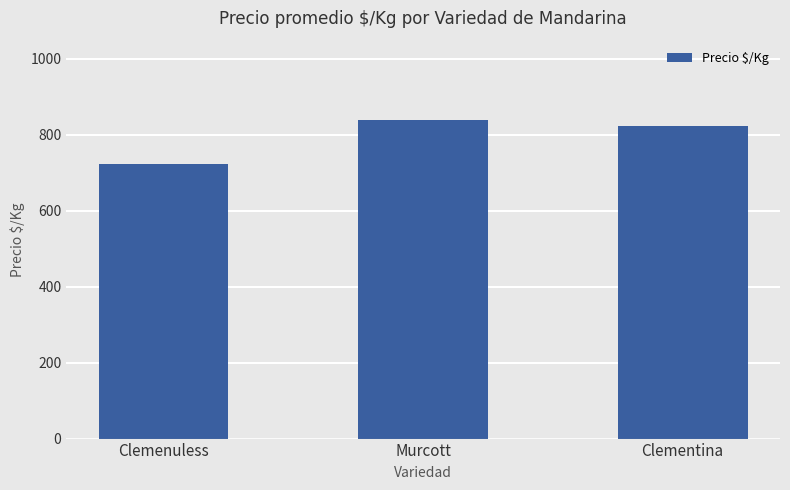

The chart shows a value of 1209 at Clementina. True or false?

False